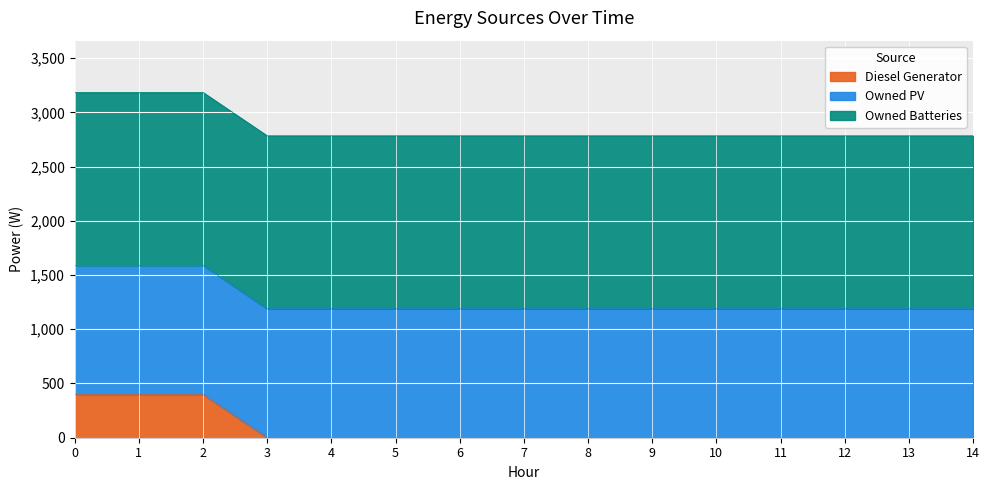

What are all the series names shown in the legend?

Diesel Generator, Owned PV, Owned Batteries